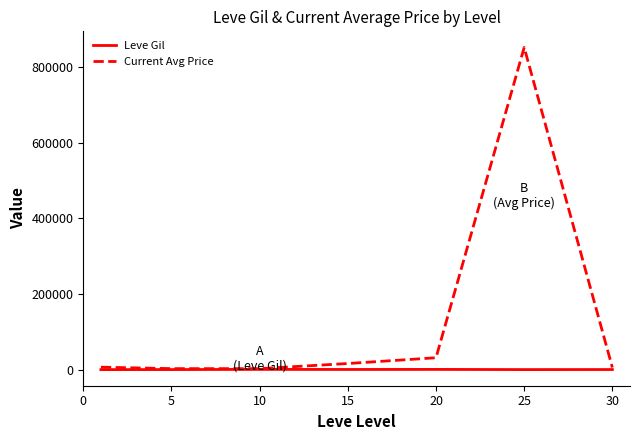

What are all the series names shown in the legend?

Leve Gil, Current Avg Price